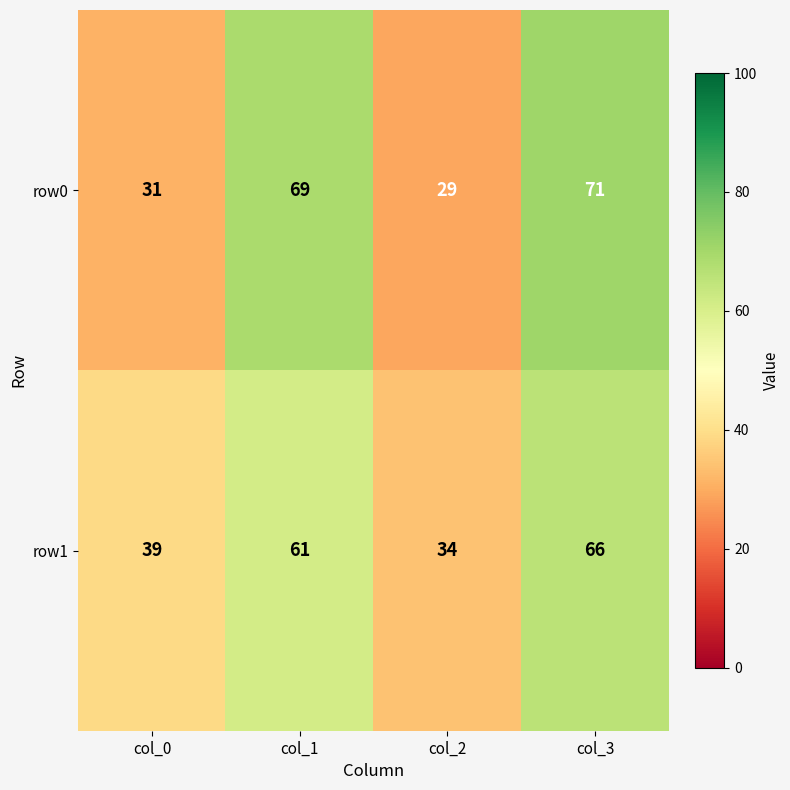

Is it true that row1 equals 61 at col_1?

True